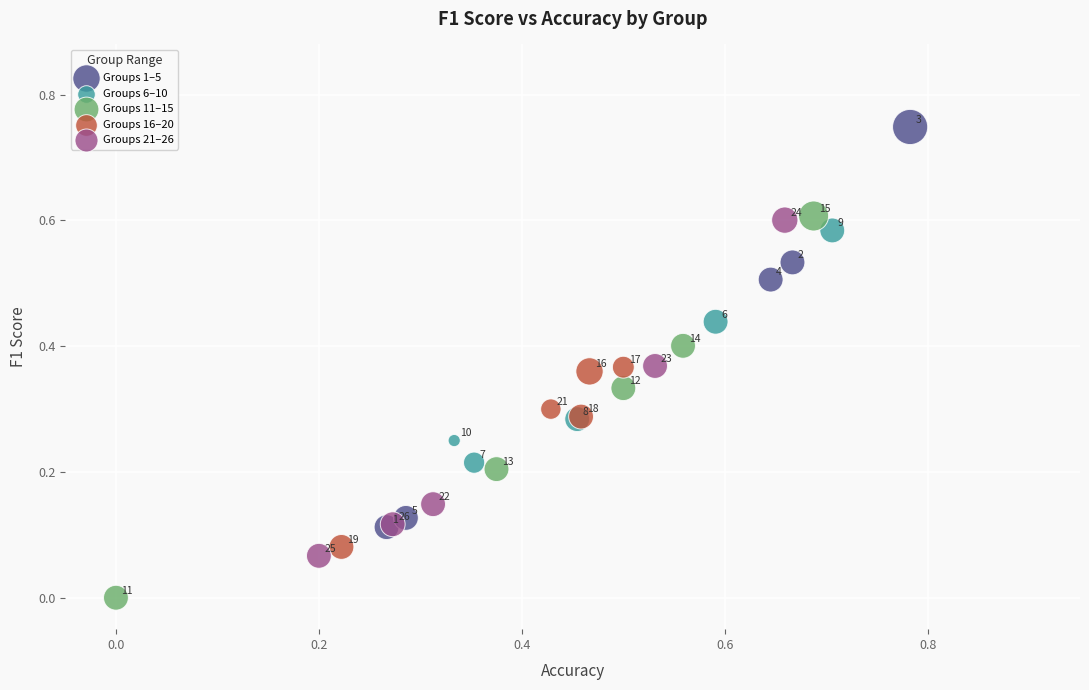

Which series has the largest Y range (max minus min)?

Groups 1–5